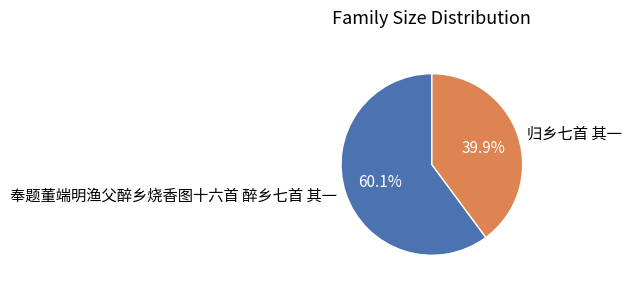

What is the total percentage of 归乡七首 其一 and 奉题董端明渔父醉乡烧香图十六首 醉乡七首 其一?

100.0%